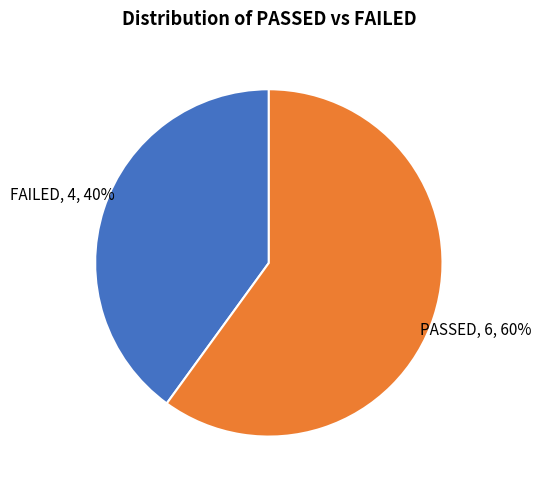

True or false: PASSED accounts for 60% of the total.

True